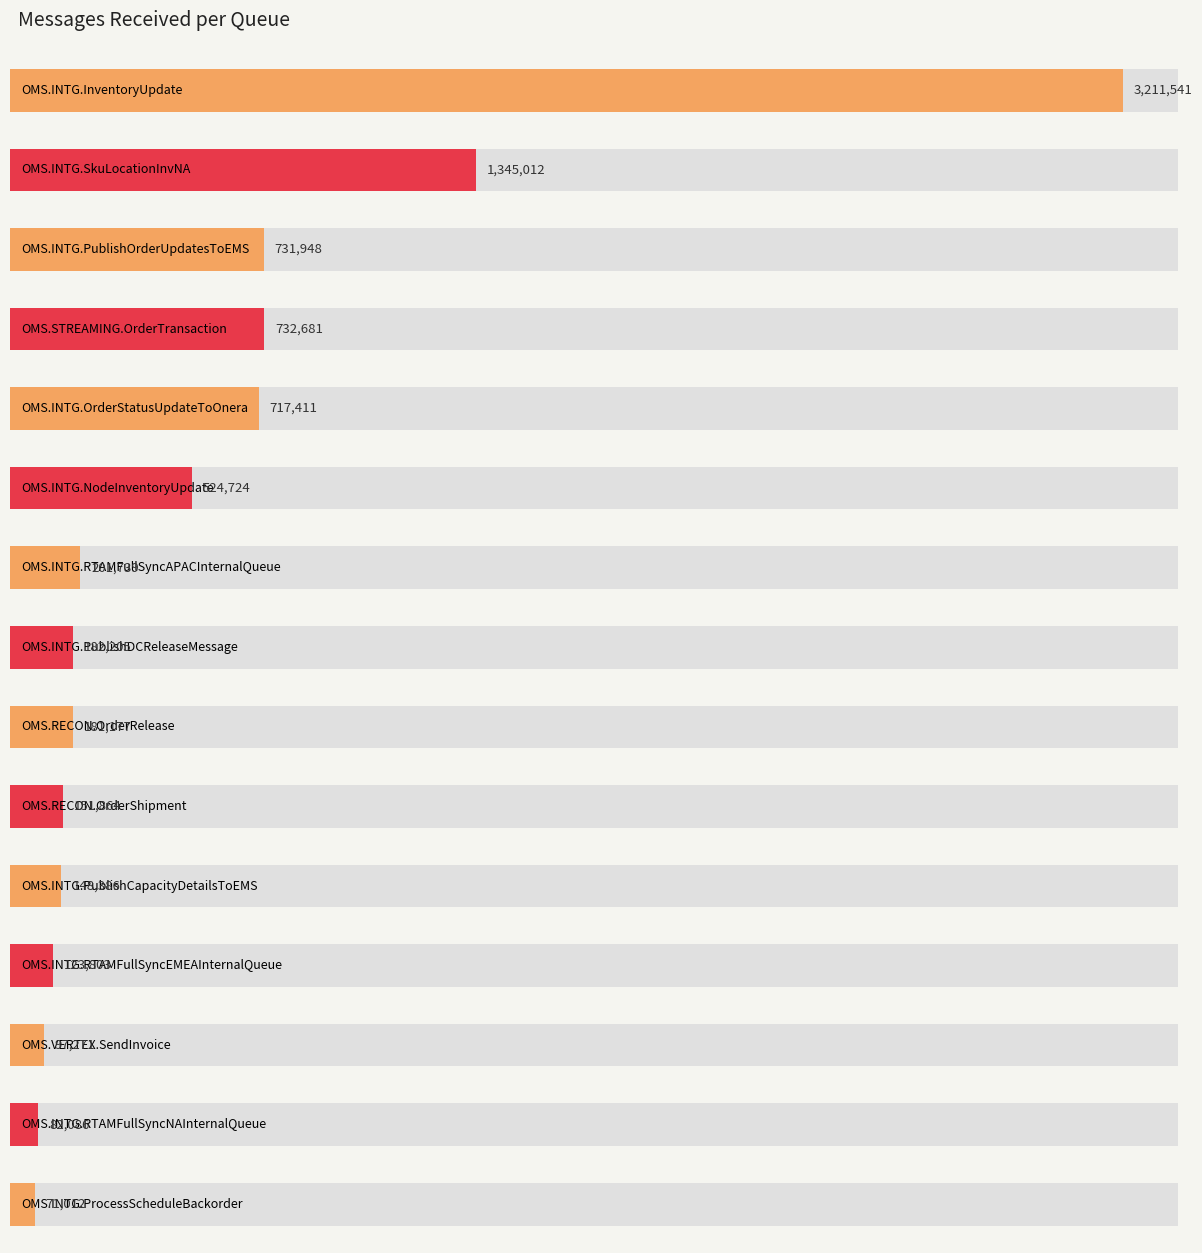

Reading left to right, extract all data points from this chart.

3211541	1345012	731948	732681	717411	524724	201739	182205	181177	151864	148386	123803	97271	82086	71012